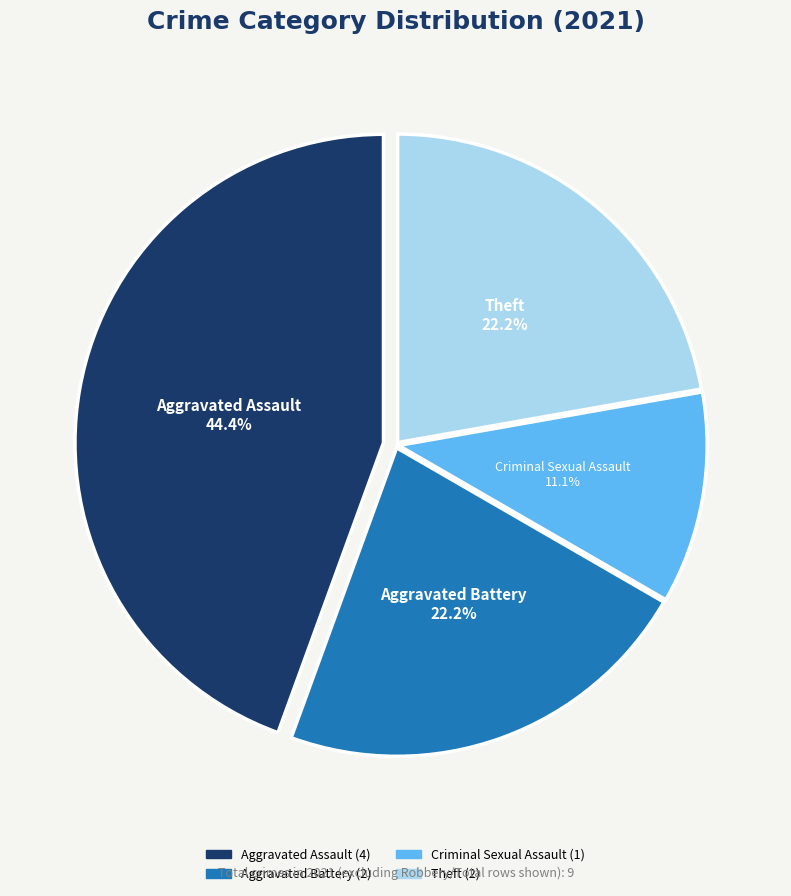

Does Aggravated Battery represent more than half of the total?

No